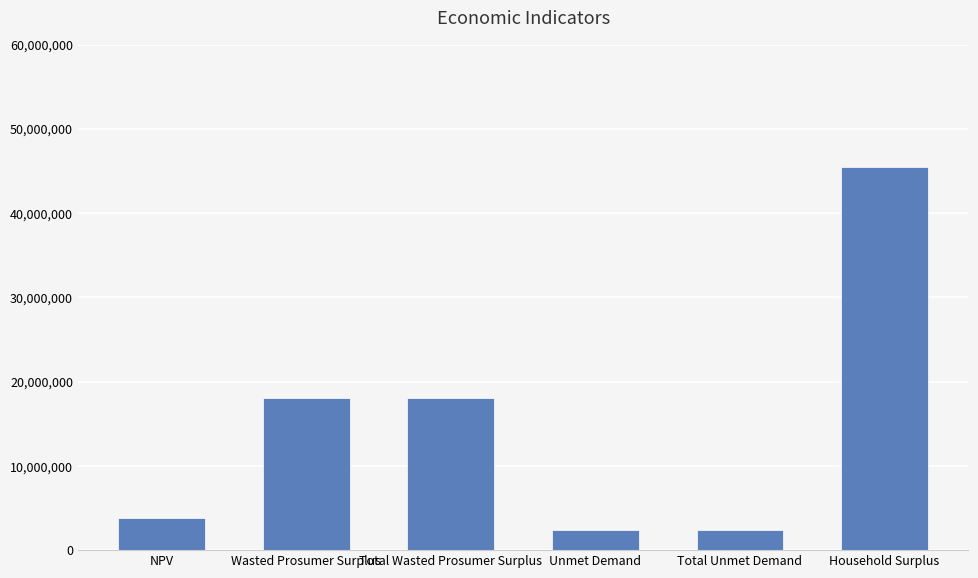

What is the maximum value shown in the chart?

45519527.1